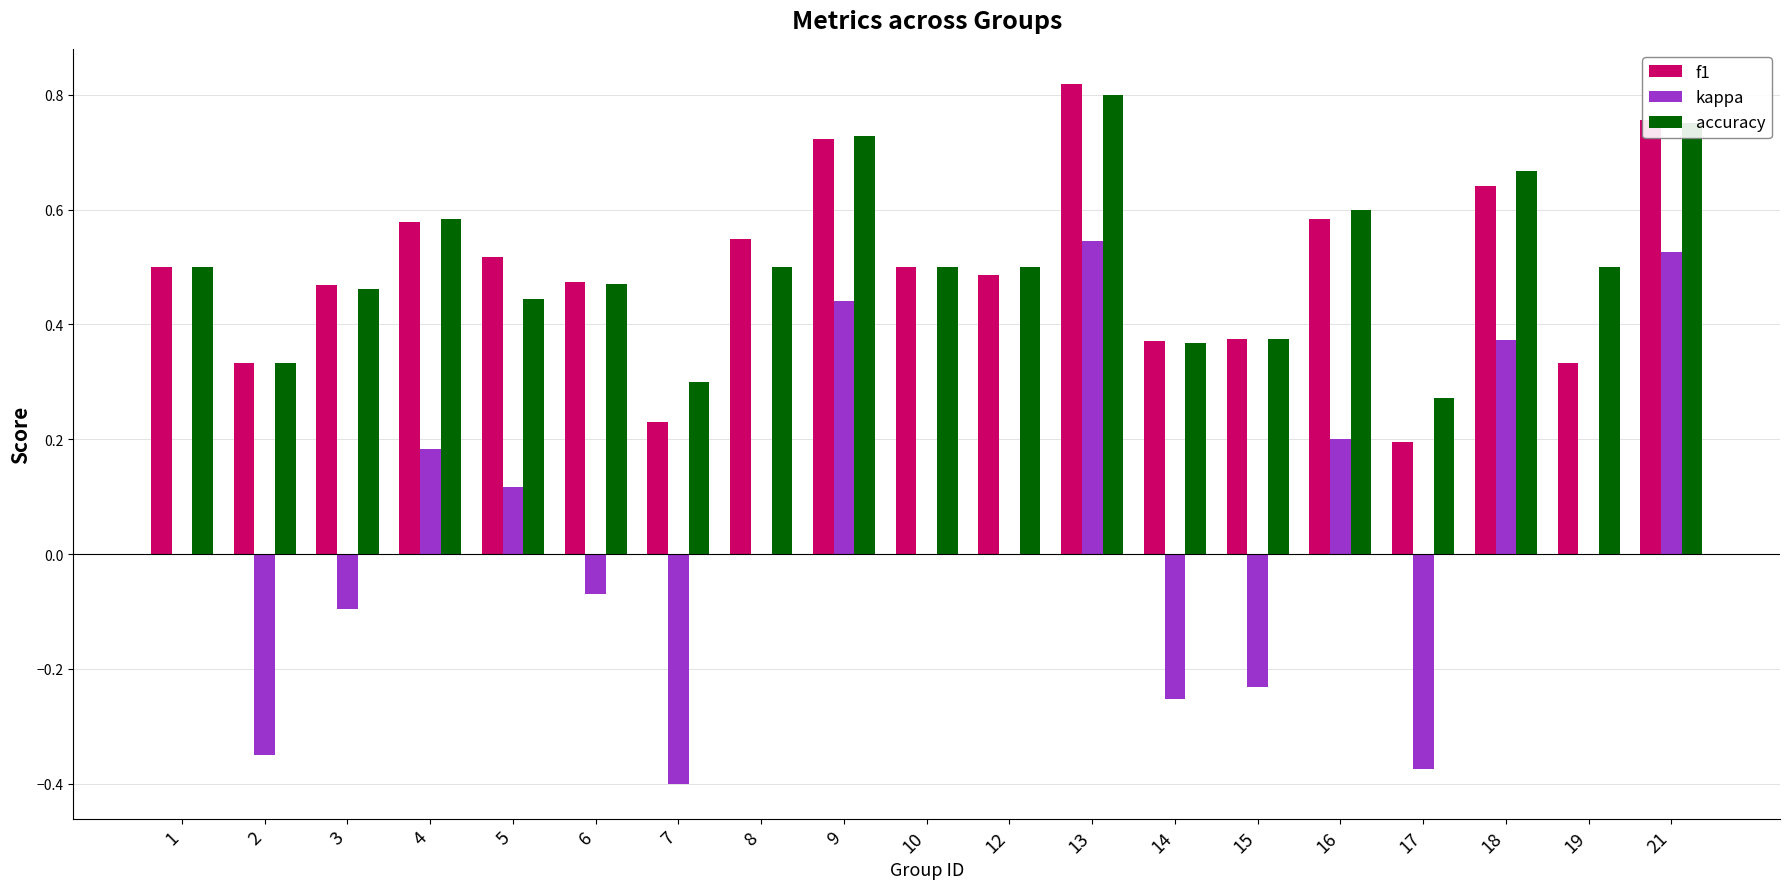

Is it true that f1 equals 0.5 at 3?

True